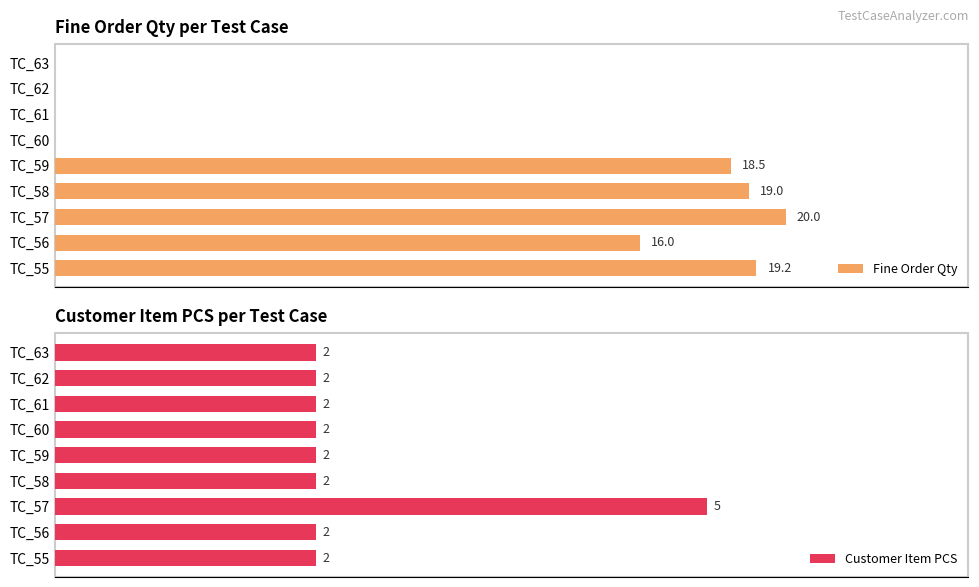

What is the value of the Customer Item PCS bar at the 8th from the left?

2.0